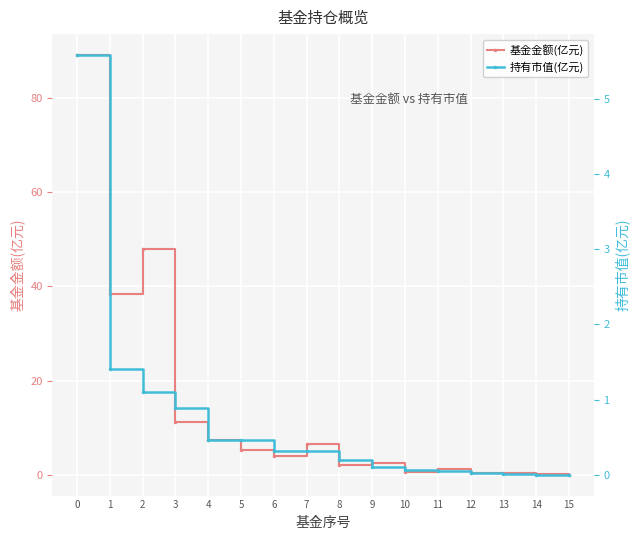

Rank the series at 14 from lowest to highest value.

持有市值(亿元), 基金金额(亿元)